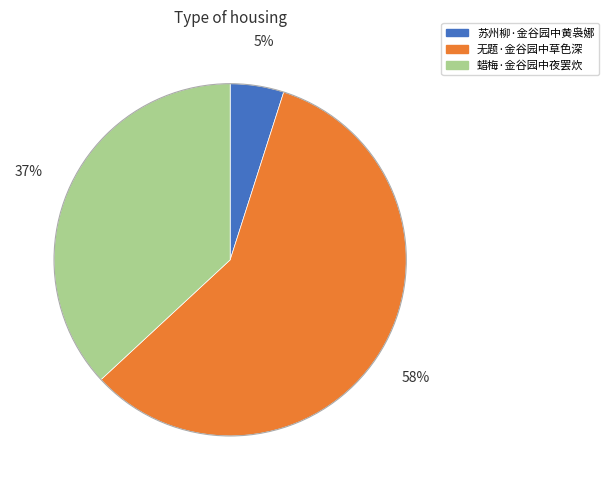

To the nearest percent, what percentage of the pie is 无题·金谷园中草色深?

58%